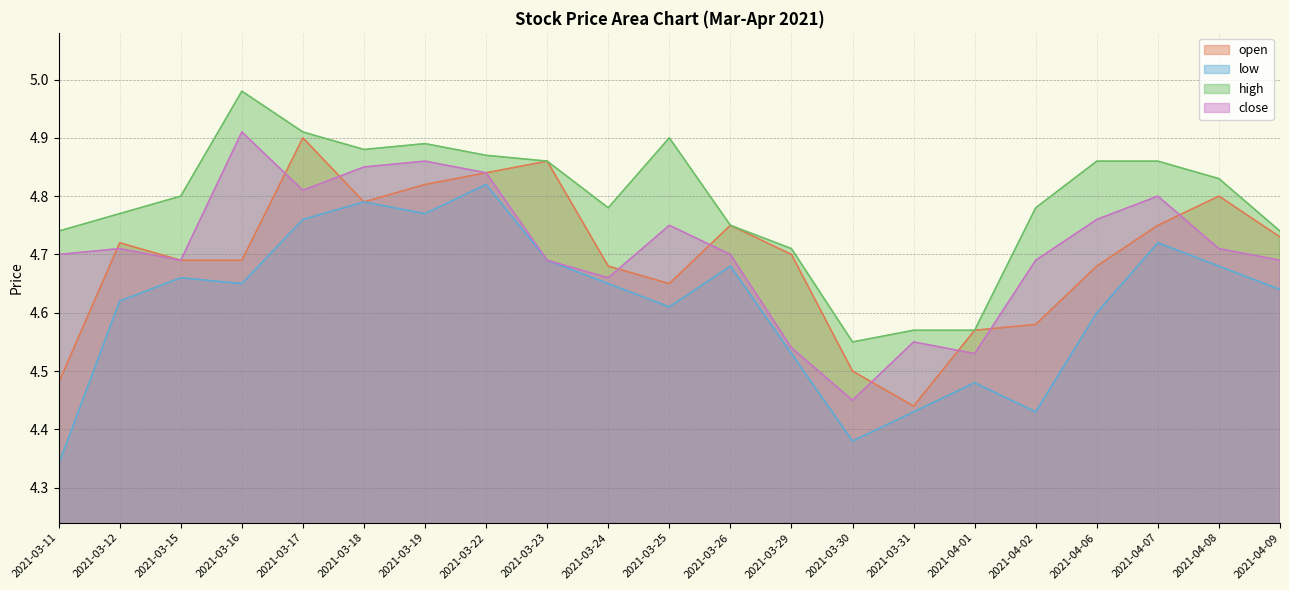

What is the difference between the maximum and minimum values in the high series?

0.4